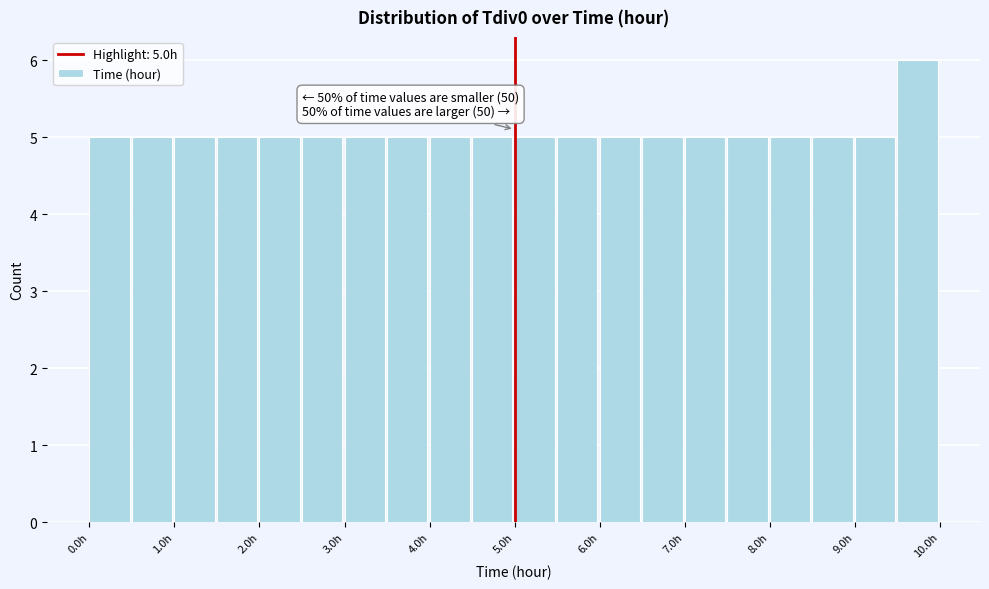

Which range on the x-axis has the tallest bar?

9.5 to 10.0